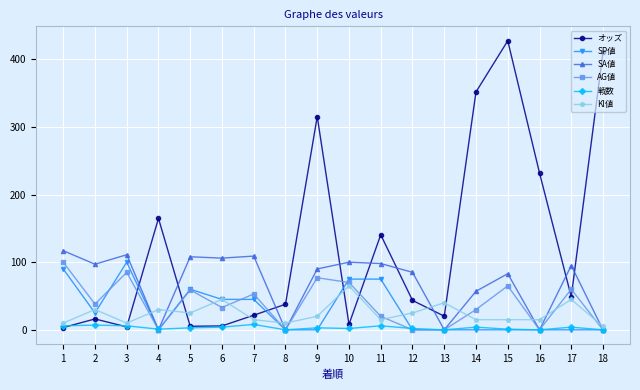

At which category is the sum across all series the highest?

15